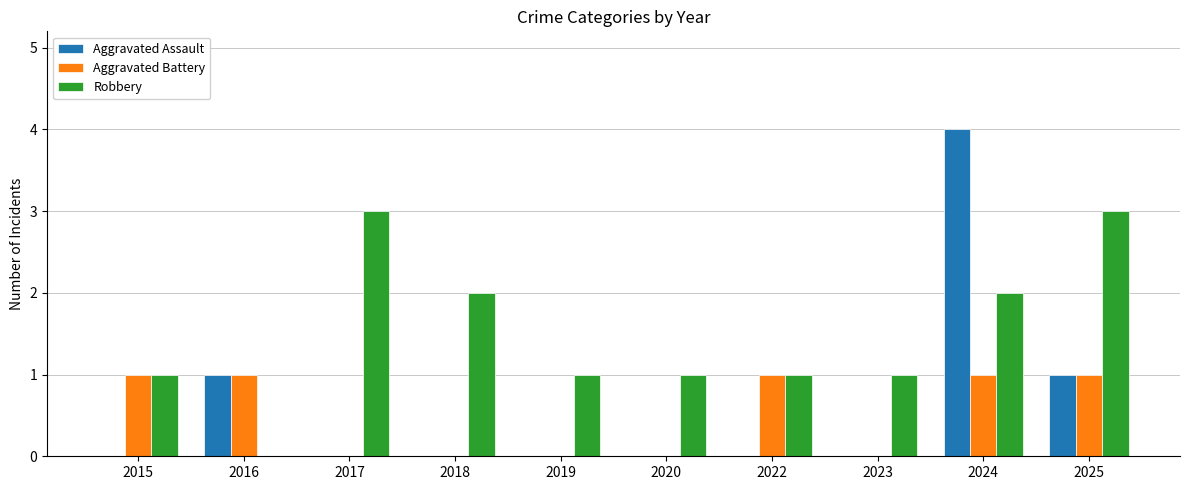

Reading right to left, what are all the values shown in this chart?

Aggravated Assault: 1	4	0	0	0	0	0	0	1	0
Aggravated Battery: 1	1	0	1	0	0	0	0	1	1
Robbery: 3	2	1	1	1	1	2	3	0	1